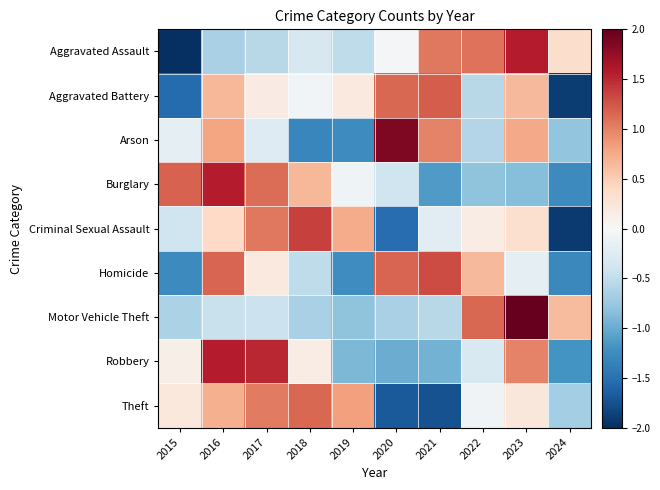

At how many categories does at least one series exceed -1?

10